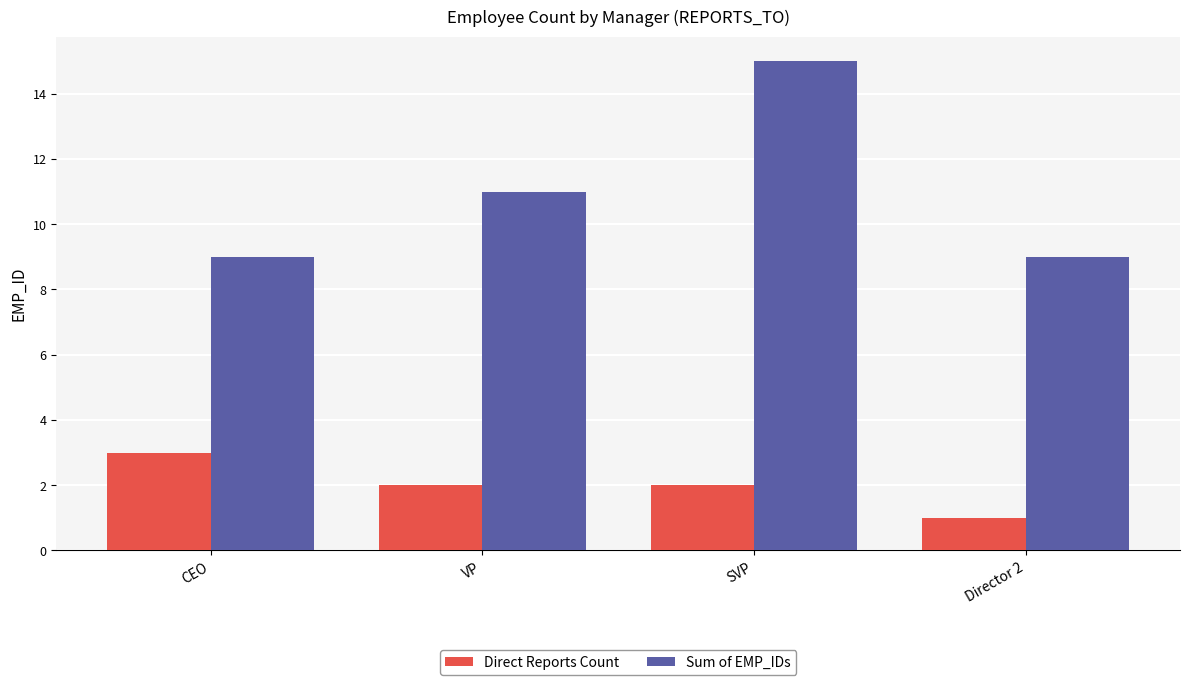

How many data points does each series have?

4